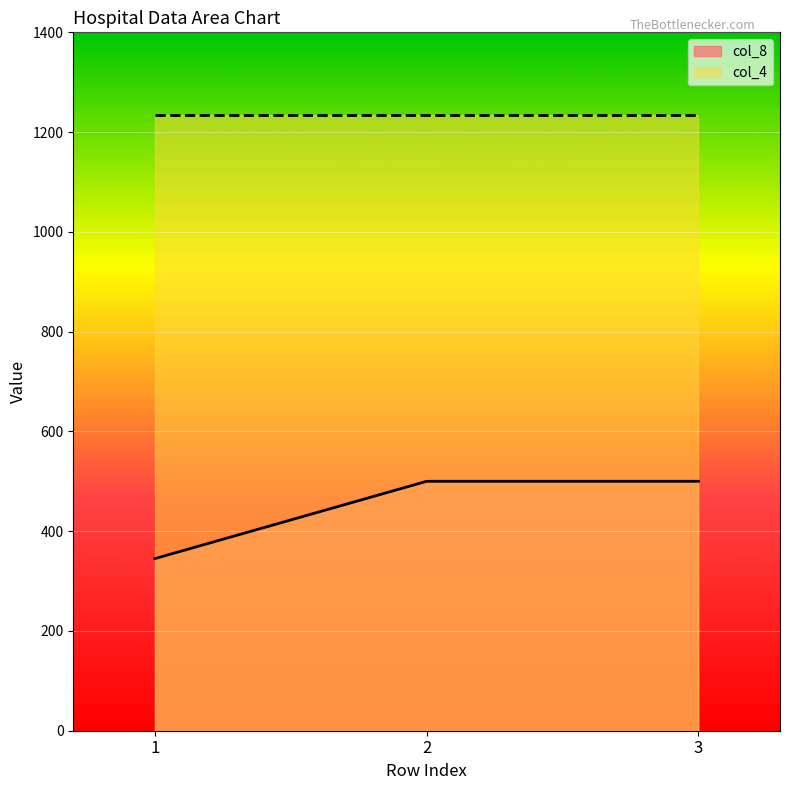

How many values are between 345 and 500?

3